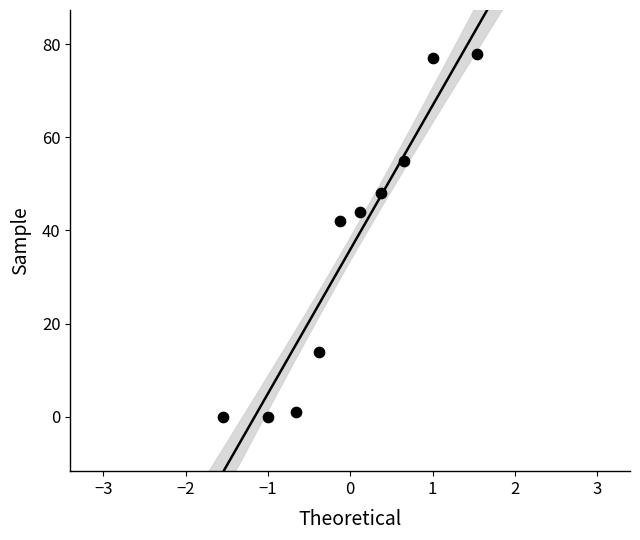

What Y value in the scatter plot is closest to 39?

42